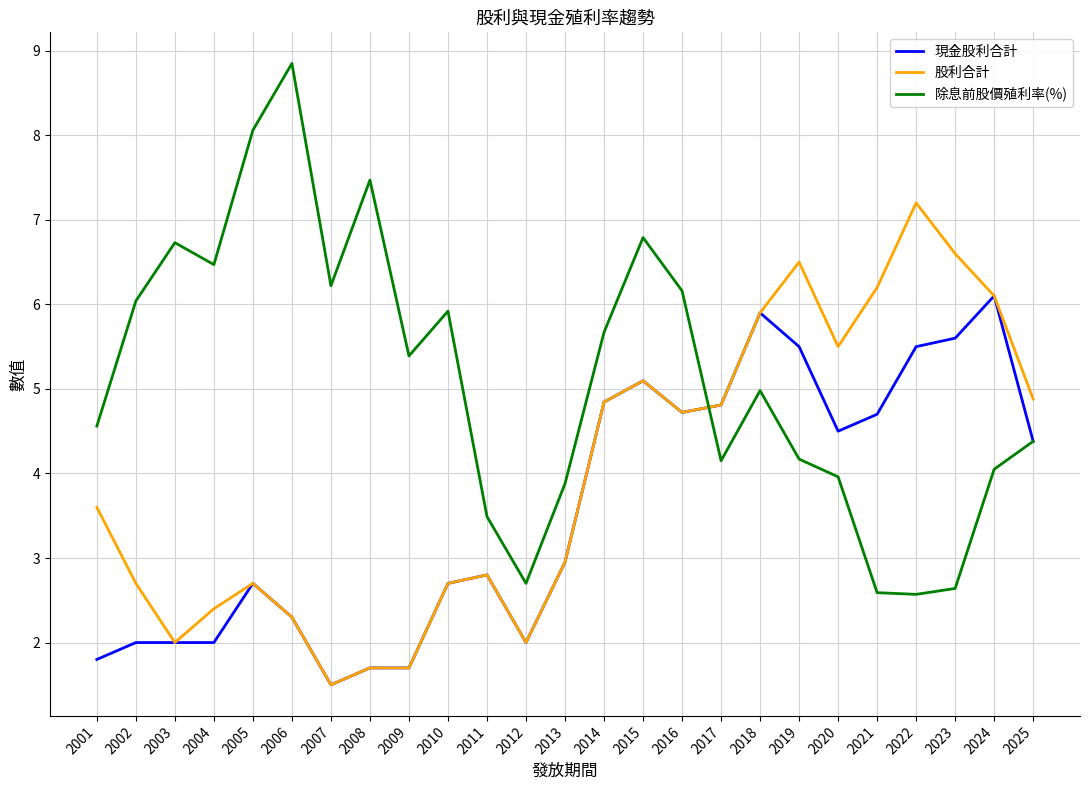

What is the lowest value of the 現金股利合計 series?

1.5